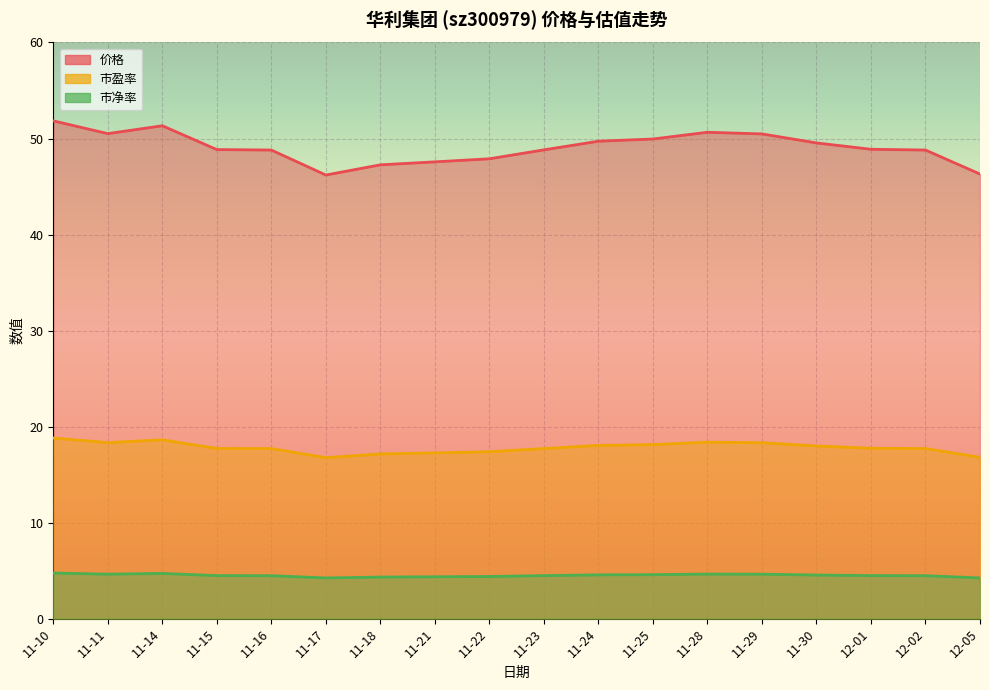

What is the maximum value shown in the chart?

51.8